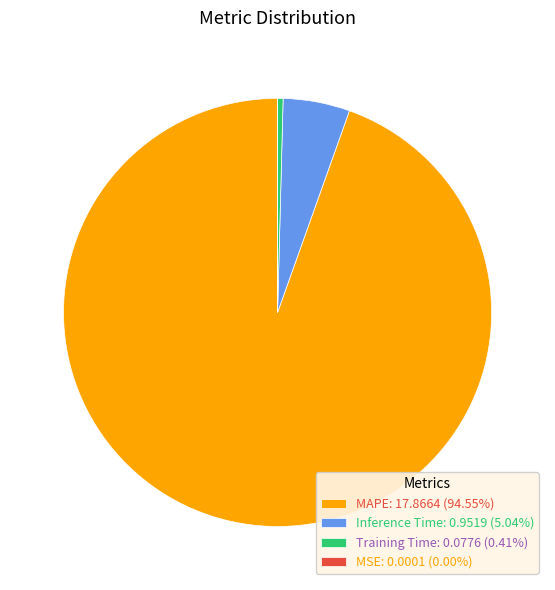

Does MAPE: 17.8664 (94.55%) represent more than half of the total?

Yes